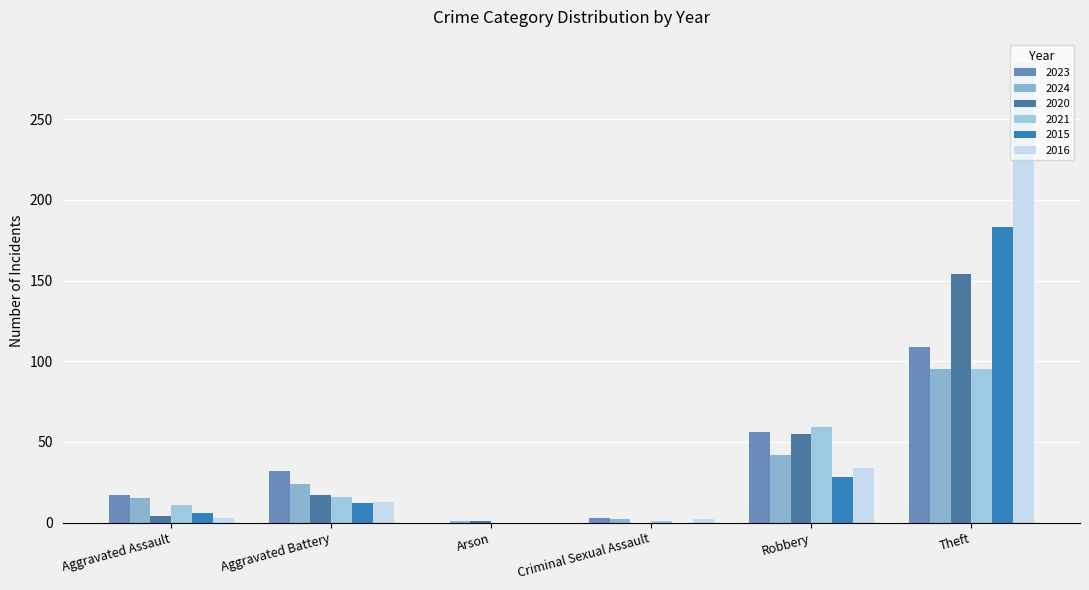

At how many categories does at least one series exceed 259?

1